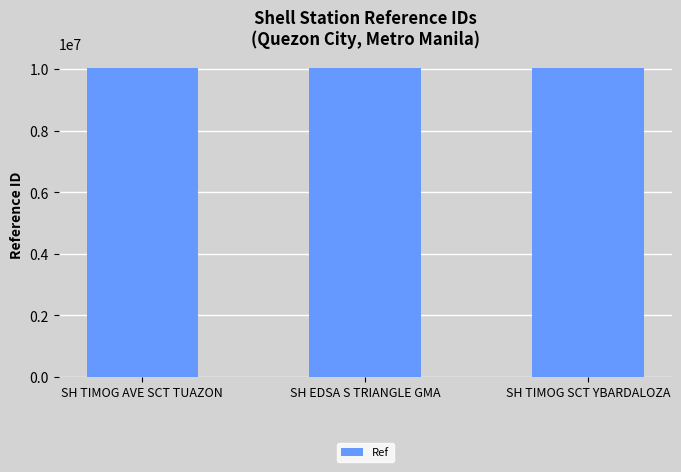

What is the label of the 2nd bar from the left?

SH EDSA S TRIANGLE GMA